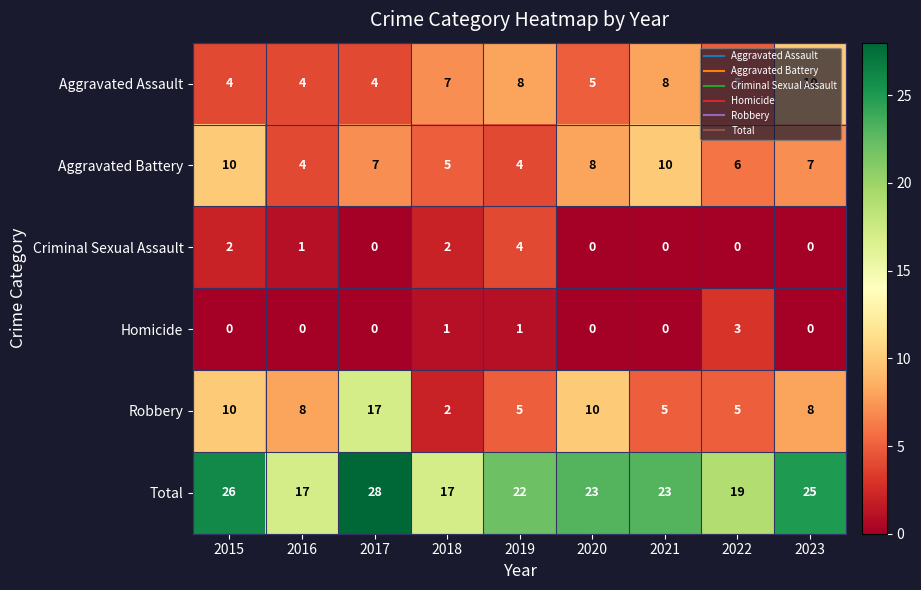

Which series has the widest spread of values?

Robbery